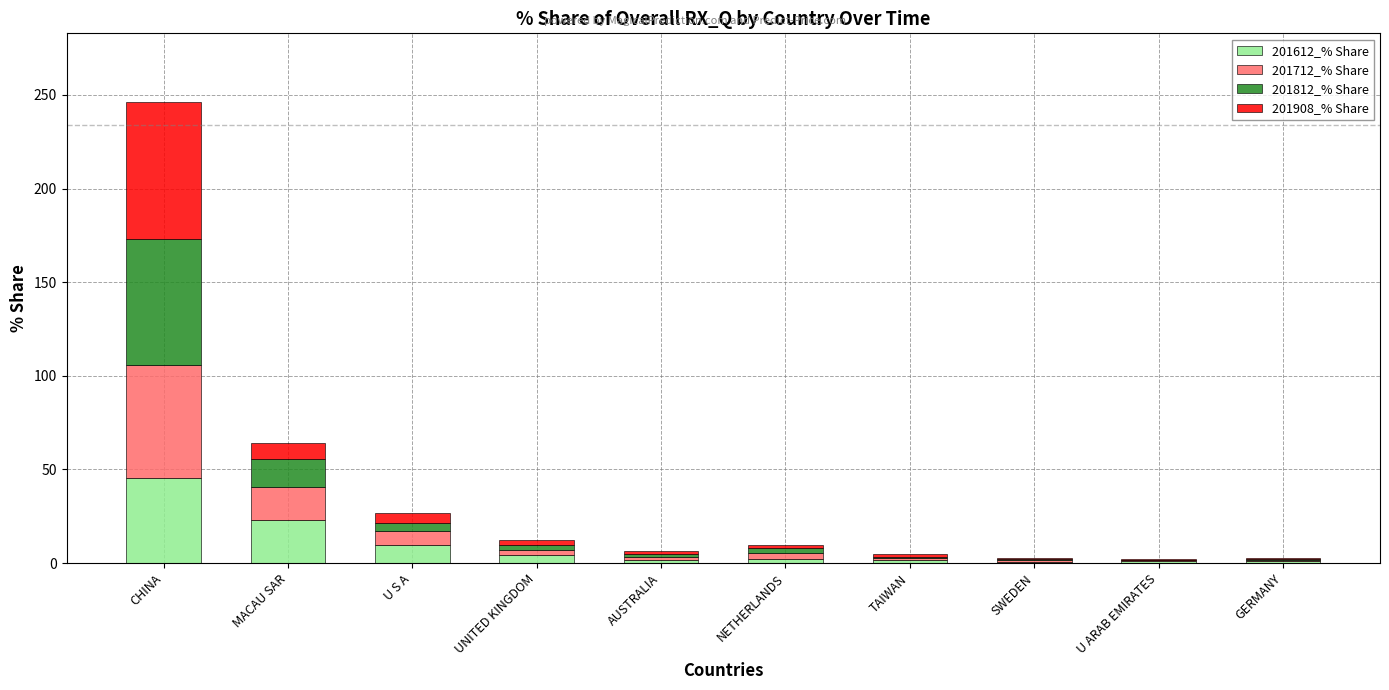

At which category is the sum across all series the highest?

CHINA